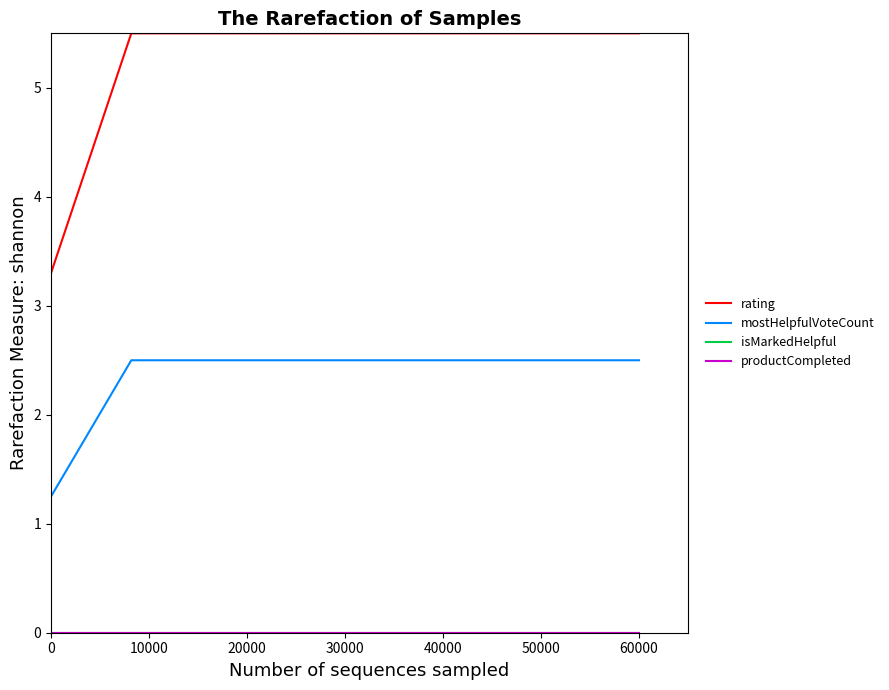

True or false: mostHelpfulVoteCount and rating intersect in this chart.

False